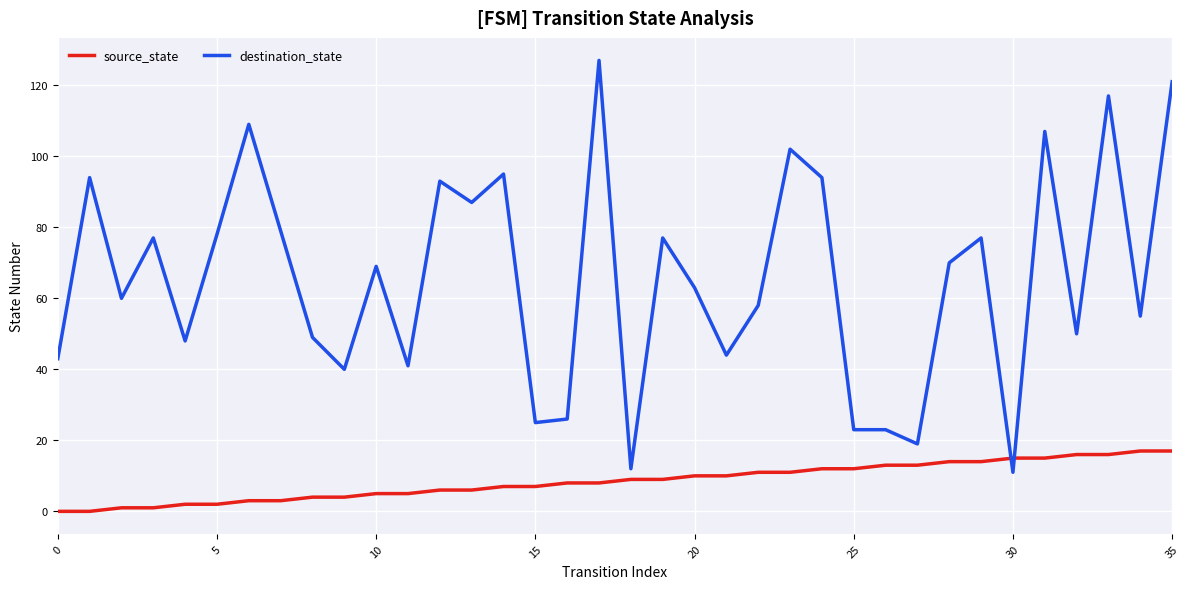

List the series in order of their overall mean, lowest first.

source_state, destination_state